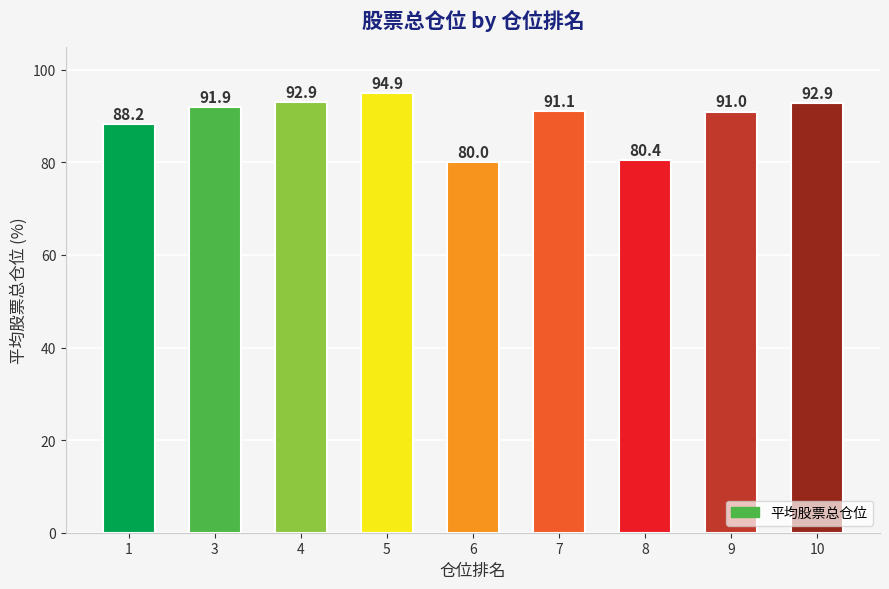

What is the difference between the maximum and minimum values?

14.9